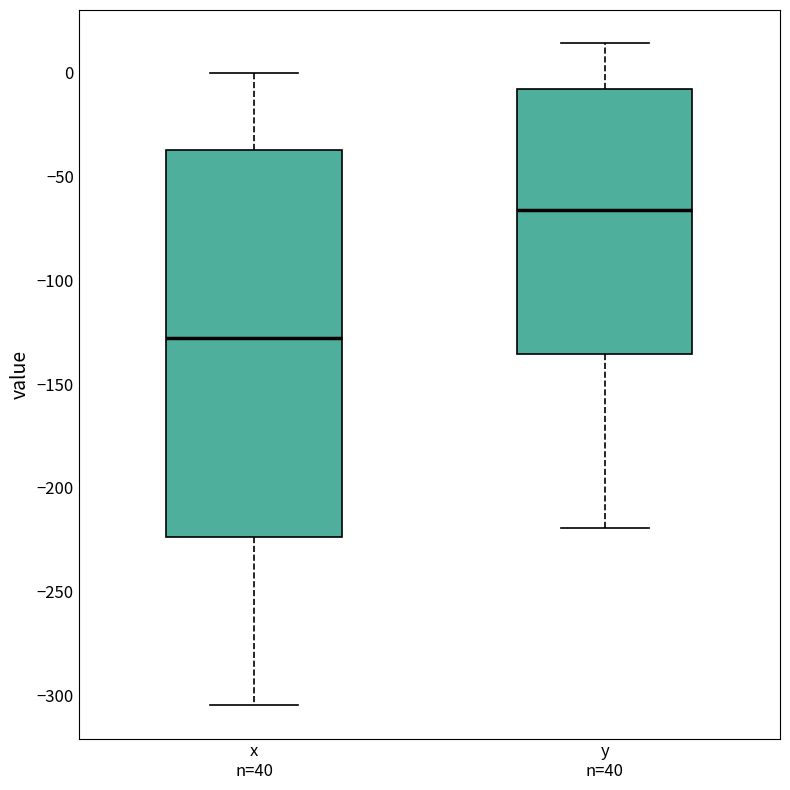

Which box has the highest median line?

y n=40